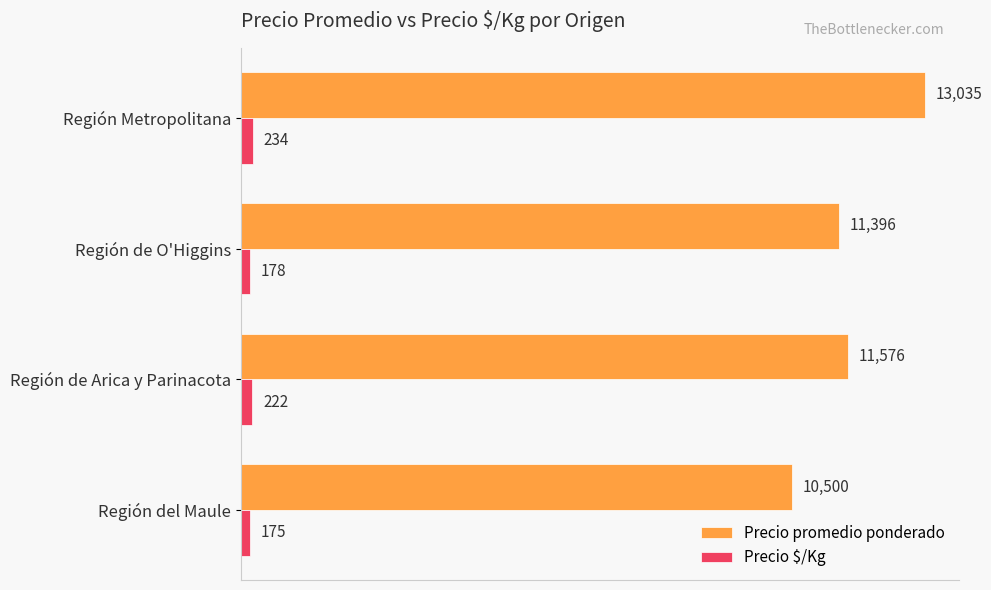

The Precio promedio ponderado series shows 18734 at Región de Arica y Parinacota. True or false?

False